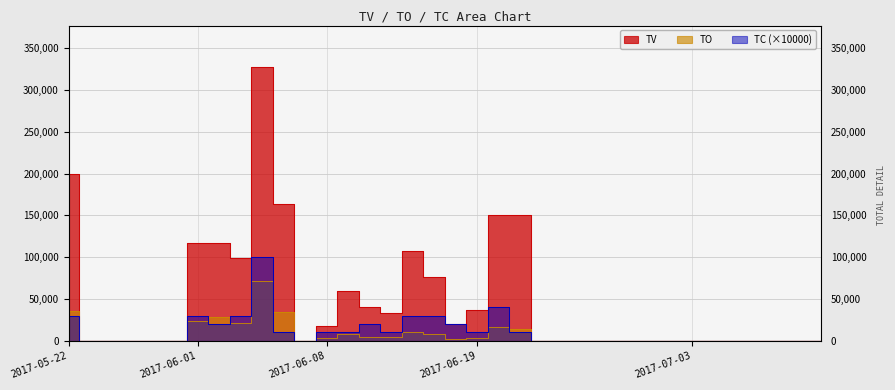

True or false: TC and TV intersect in this chart.

False